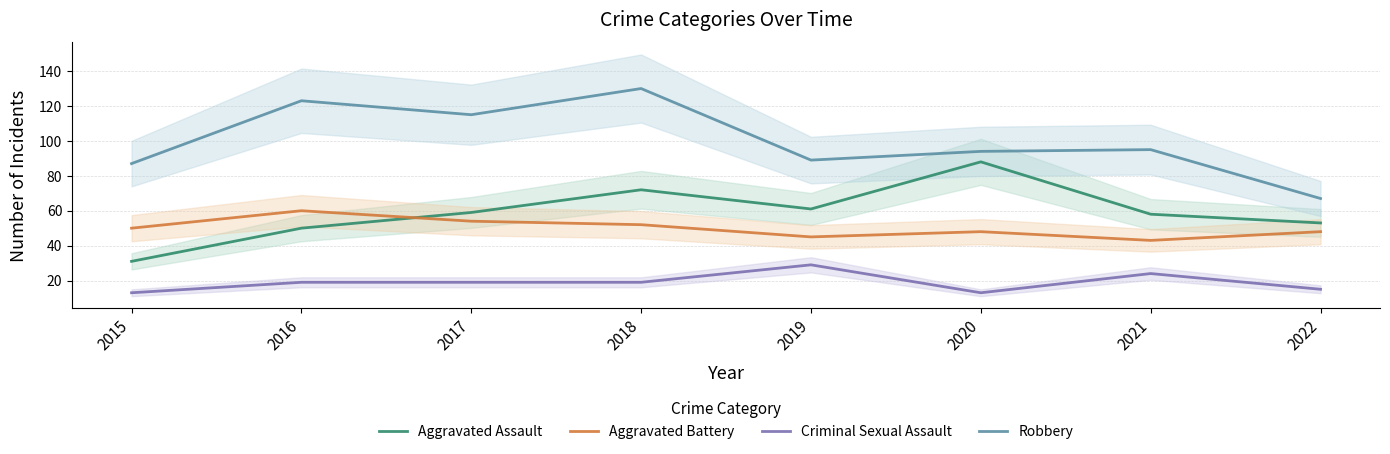

Where does the Robbery series first go above 95?

2016